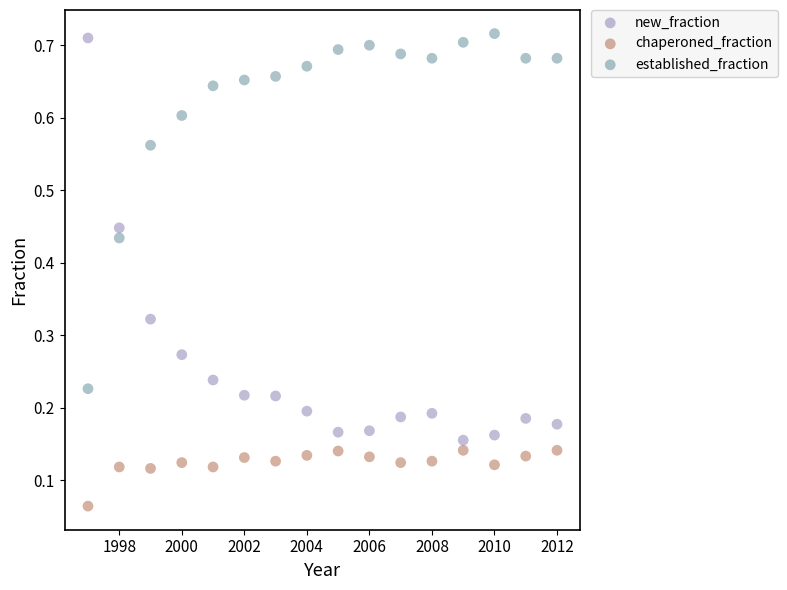

Across all data points, what is the range of X values (max minus min)?

15.0